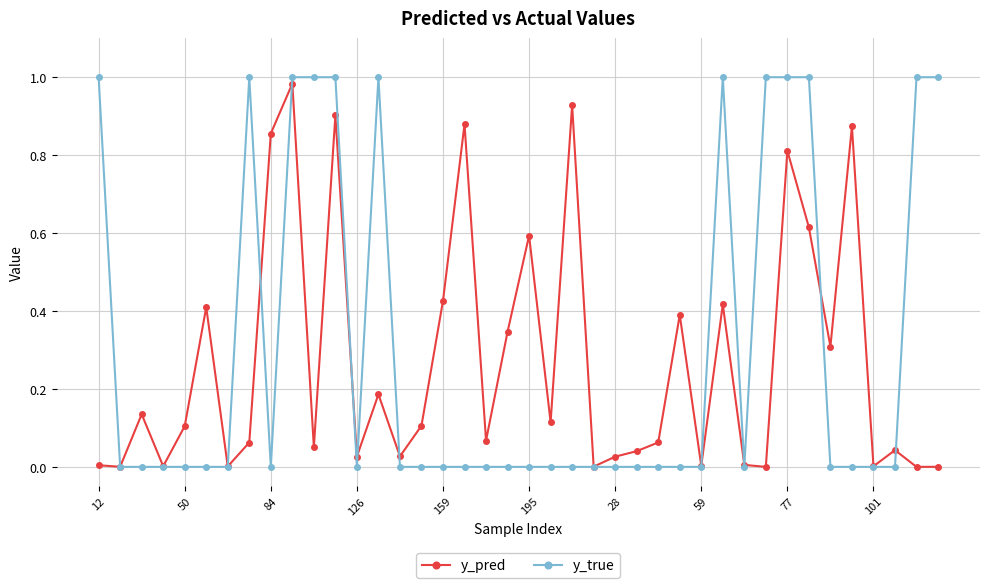

True or false: y_true has more than 1 interior local peaks.

True